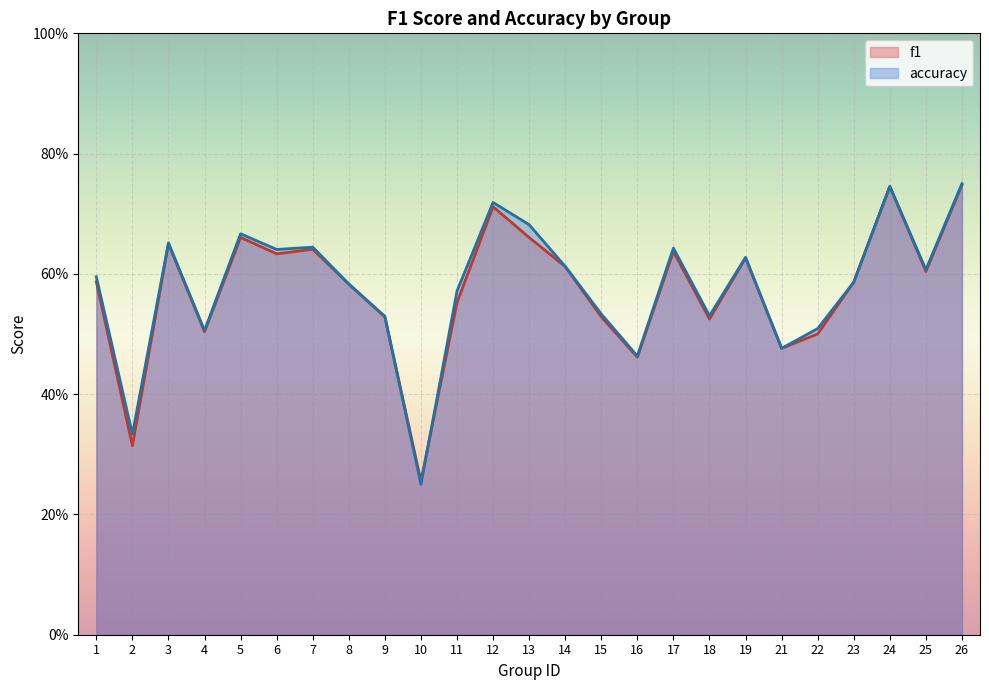

Which category has the lowest value in the accuracy series?

10